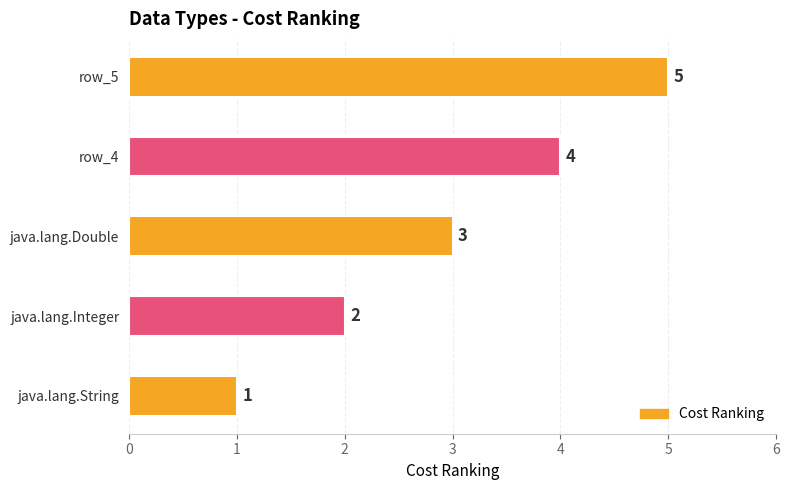

Rank the categories by value from lowest to highest.

java.lang.String, java.lang.Integer, java.lang.Double, row_4, row_5